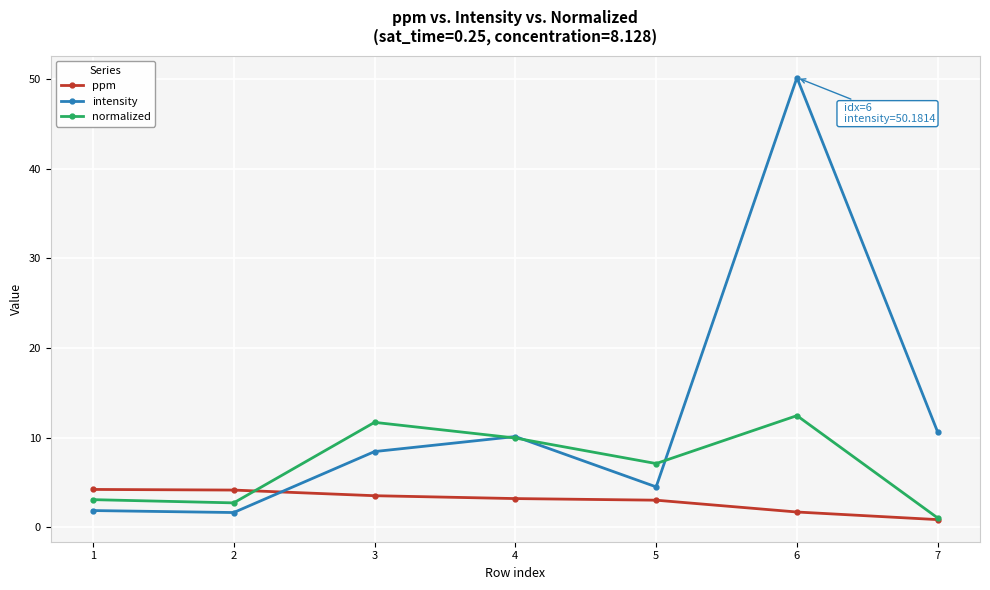

What is the difference between the highest and lowest values at 7?

9.8